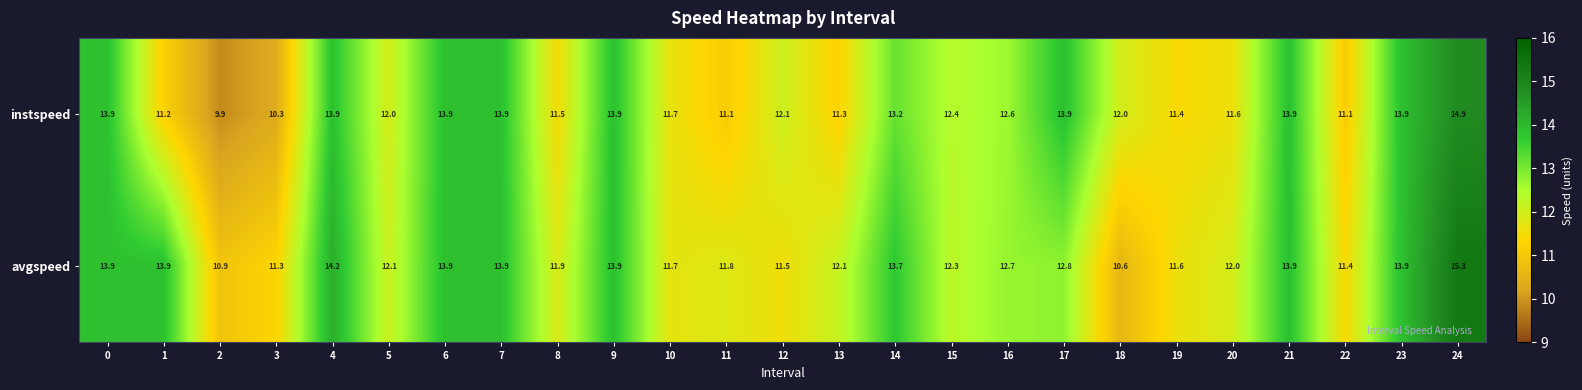

Which series has the largest range (max minus min)?

instspeed